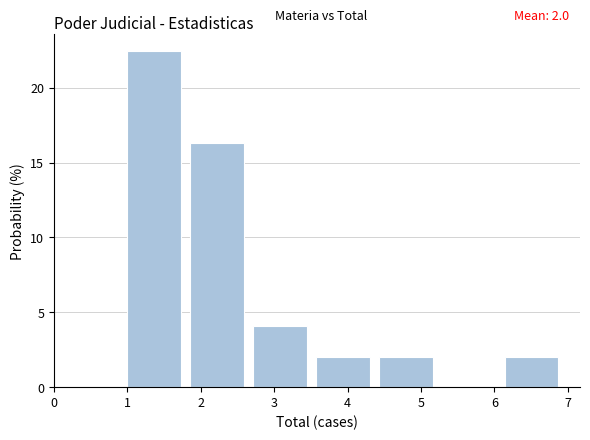

Which range on the x-axis has the tallest bar?

1.0 to 1.9